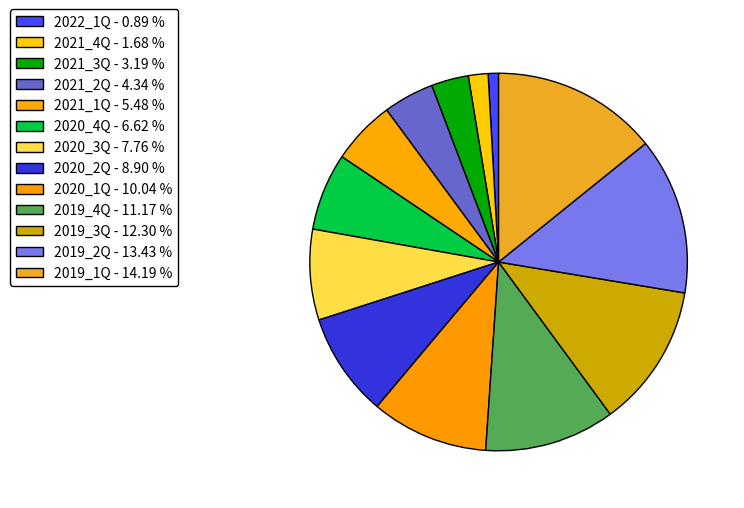

How many segments does this pie chart have?

13